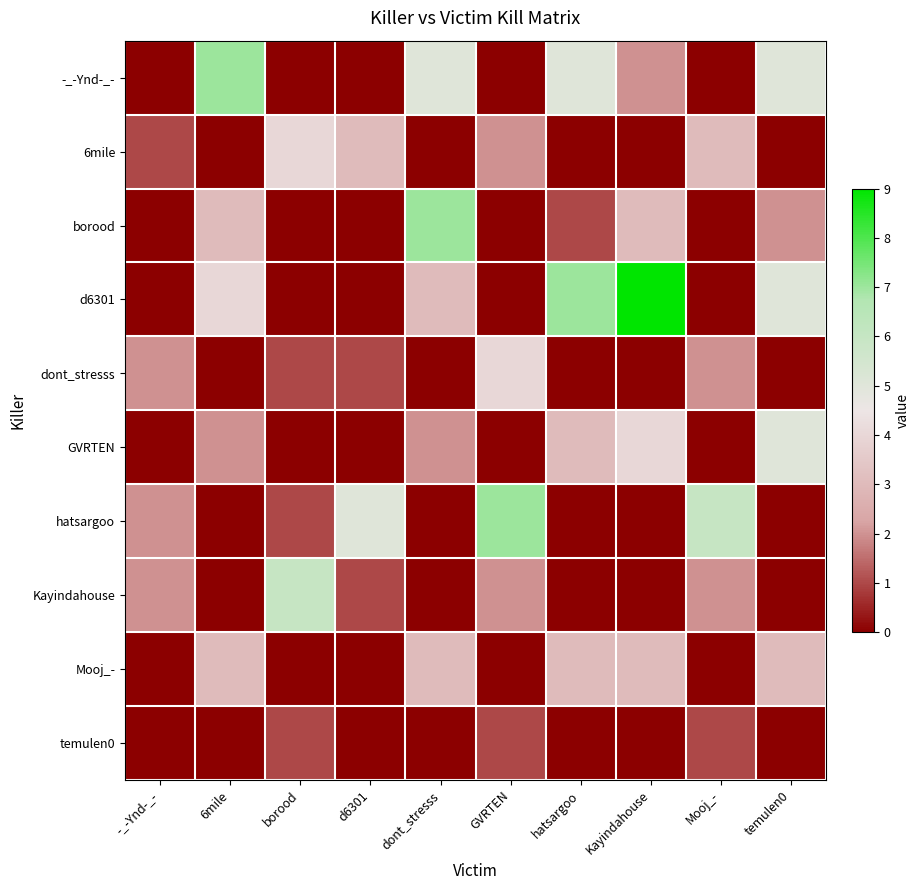

Between borood and Kayindahouse, which series saw the biggest shift?

d6301